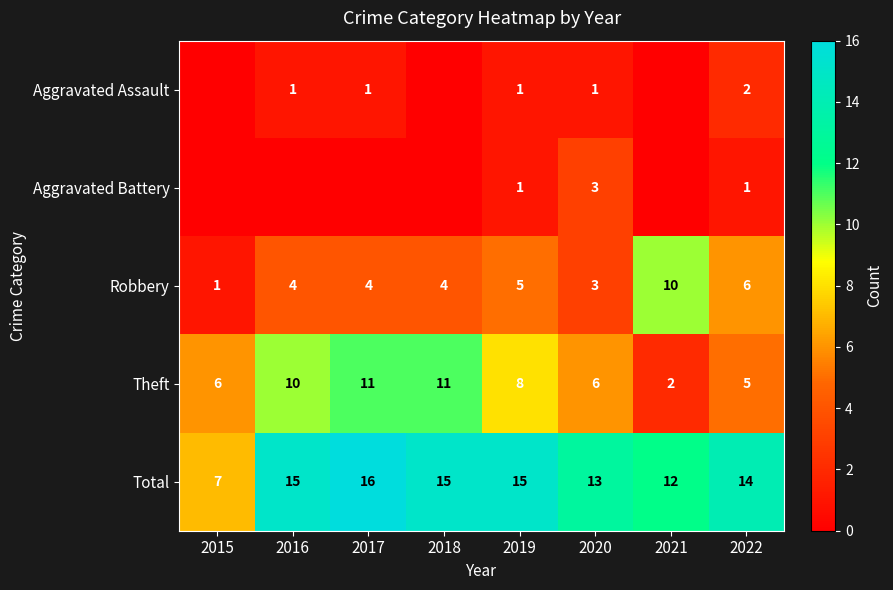

Is the value of Theft at 2015 greater than the value of Robbery at 2020?

Yes